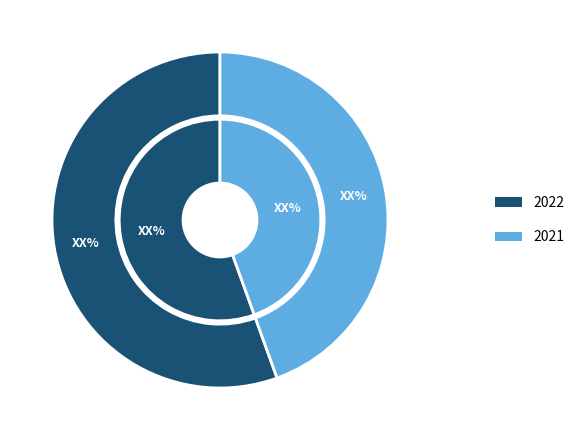

Rank the categories by value from lowest to highest.

2021, 2022